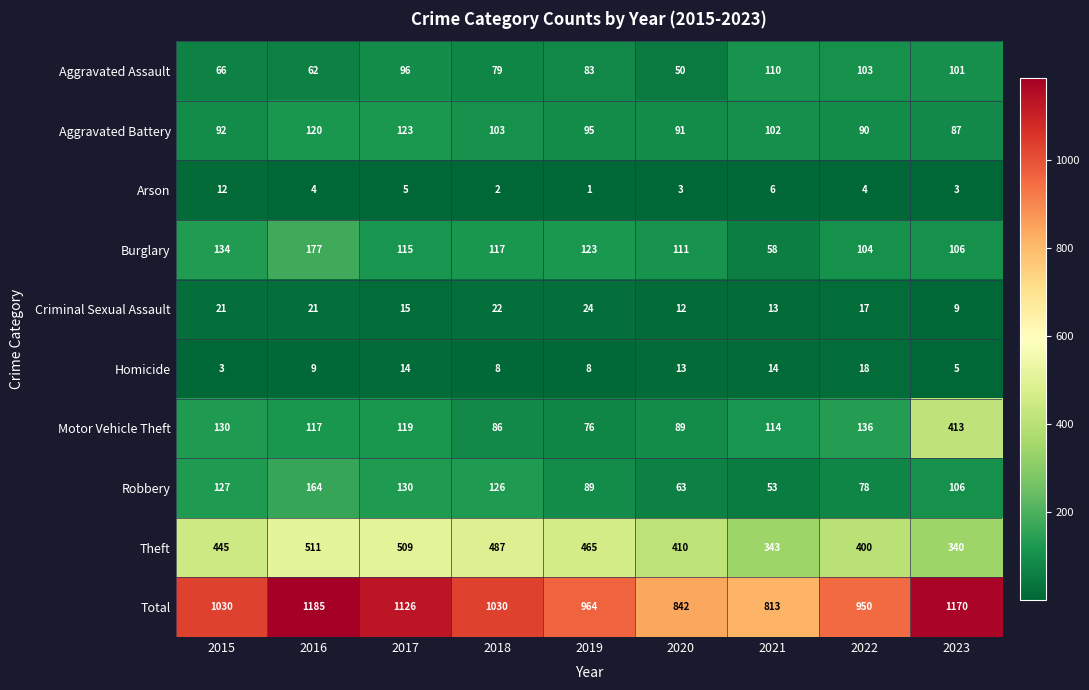

What value does the Aggravated Battery series have at 2022?

90